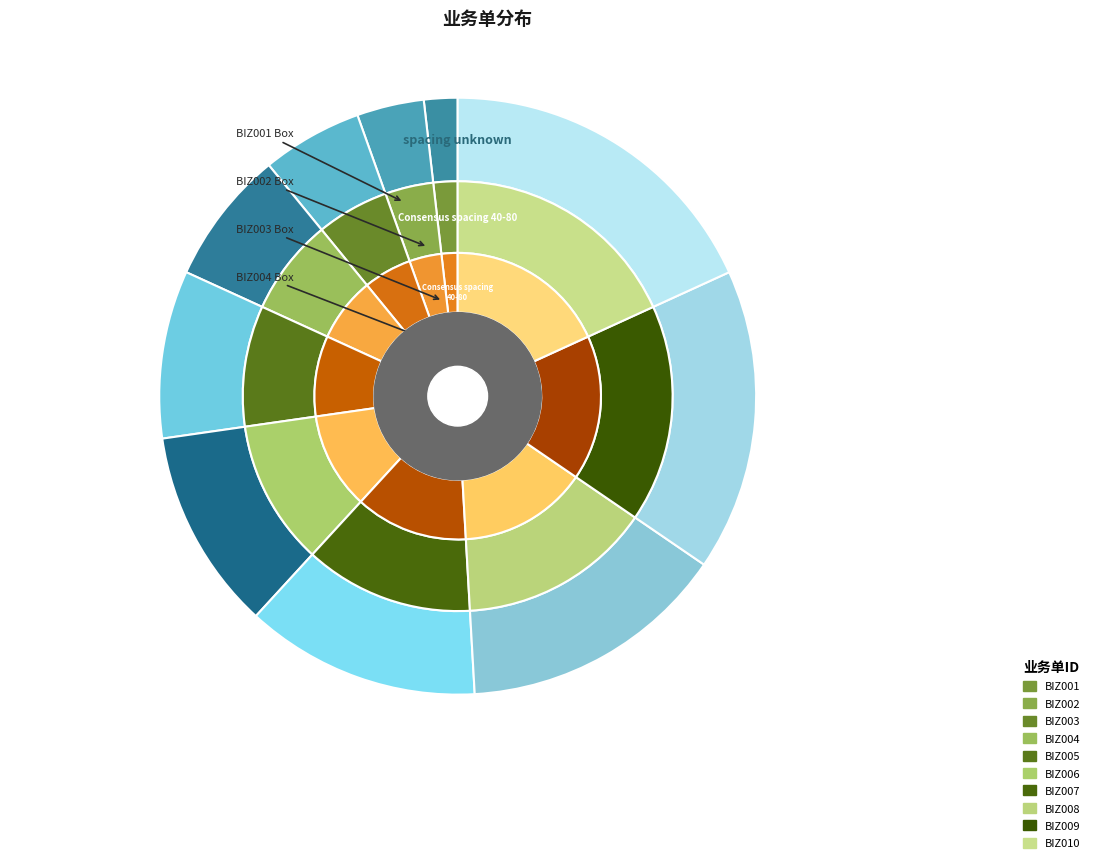

How many slices are in this pie chart?

10